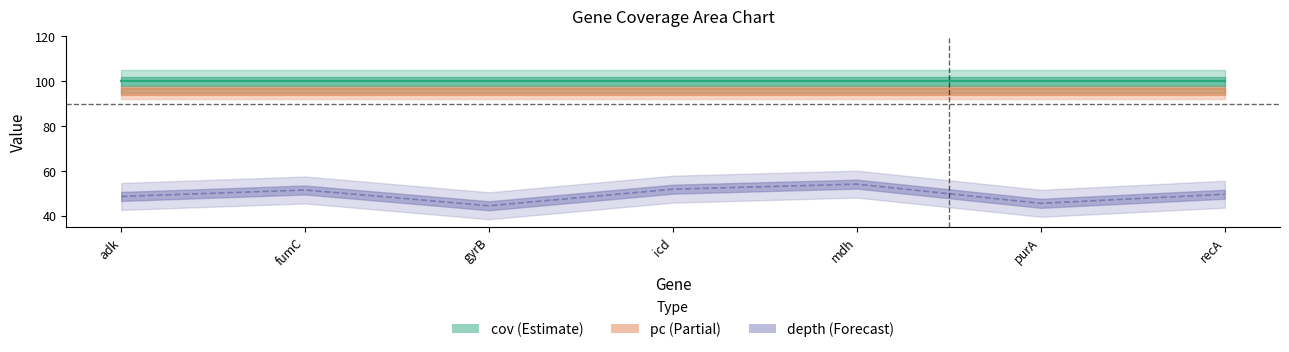

List the labels in order of depth value, smallest first.

gyrB, purA, adk, recA, fumC, icd, mdh